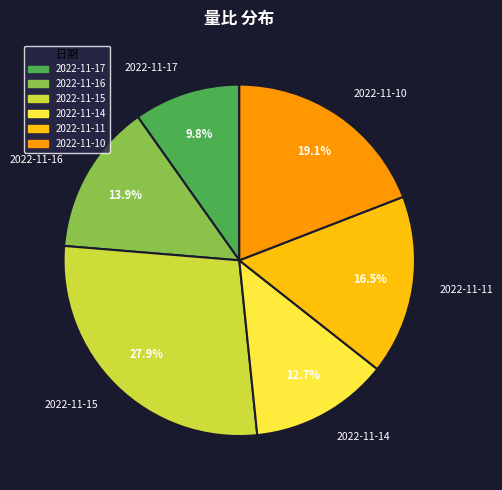

Between 2022-11-11 and 2022-11-15, which is larger?

2022-11-15